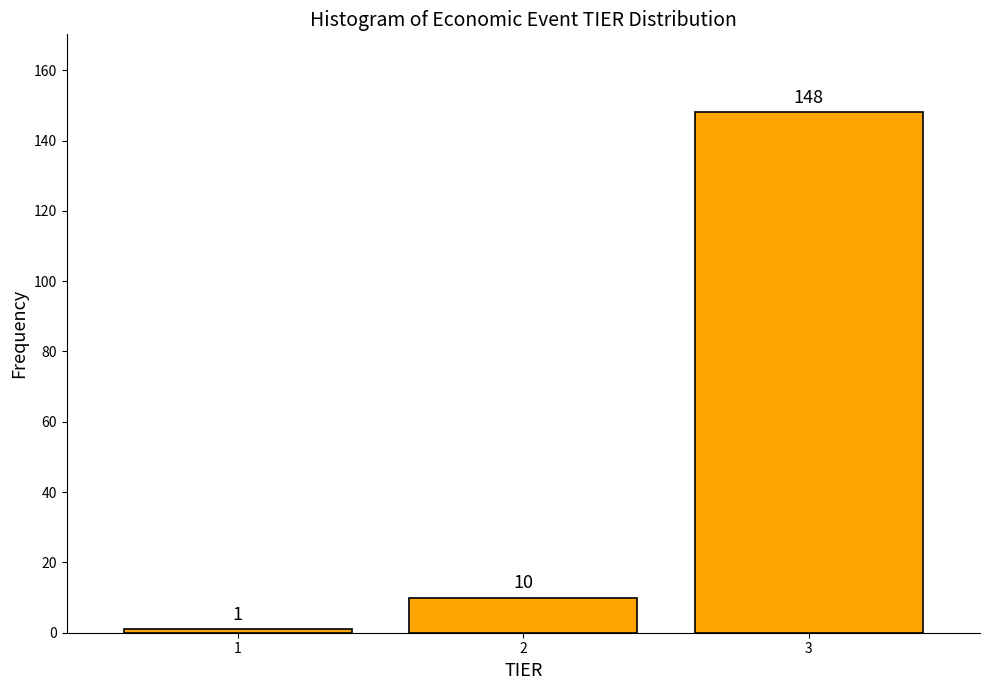

Reading right to left, transcribe all the data shown in this chart.

148	10	1